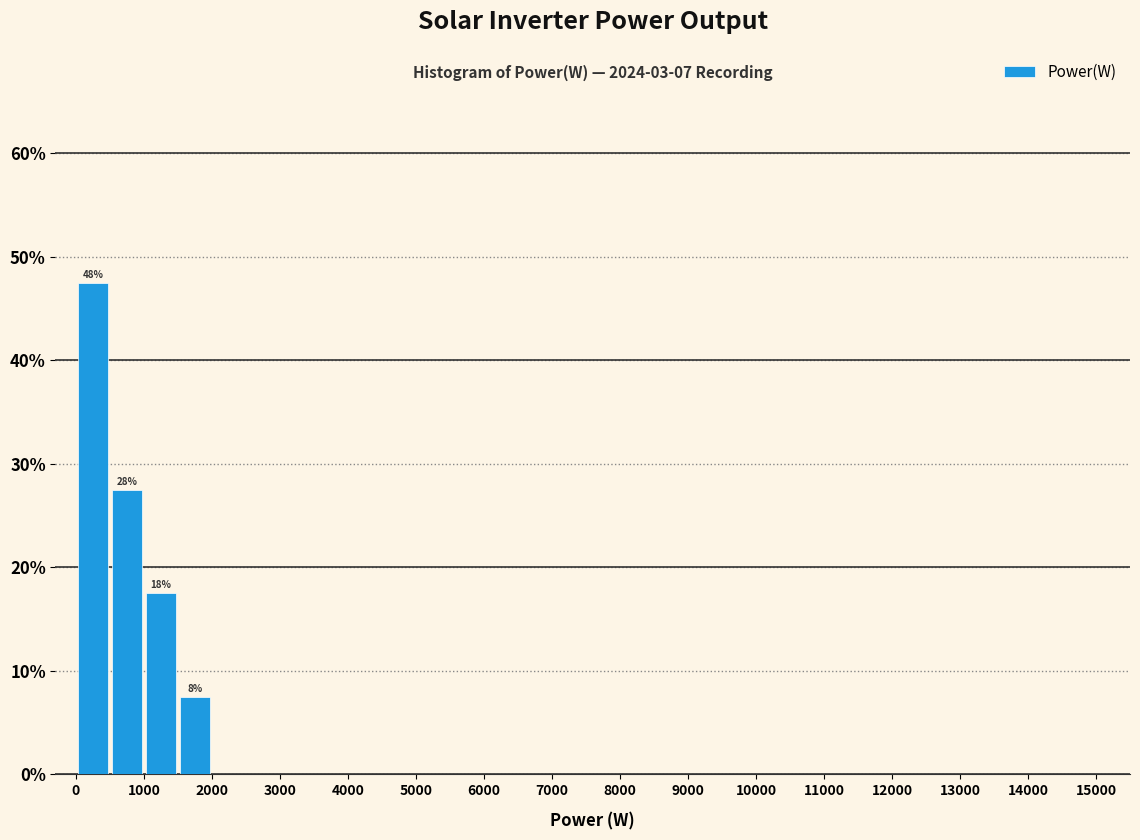

Over which range of the x-axis is the bar tallest?

0 to 500